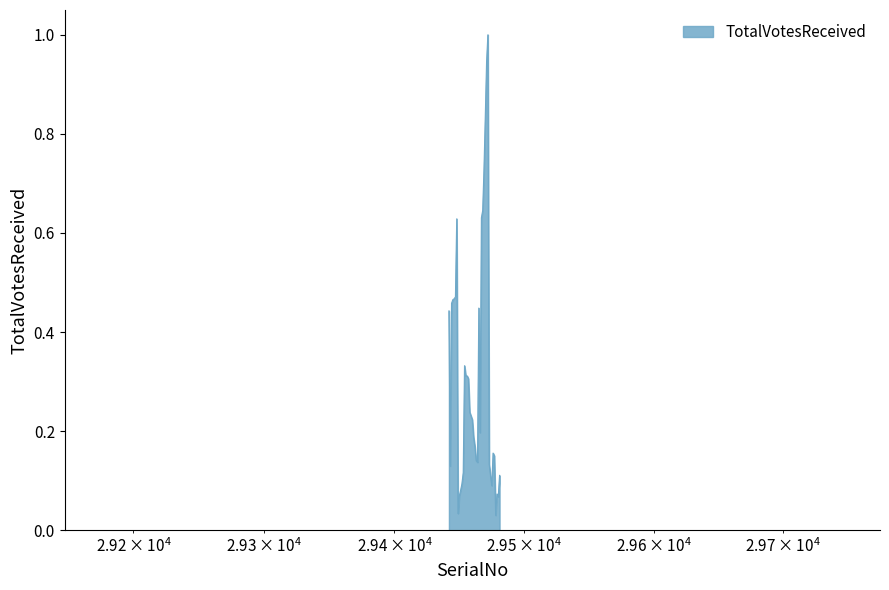

How many lines are shown in the chart?

1